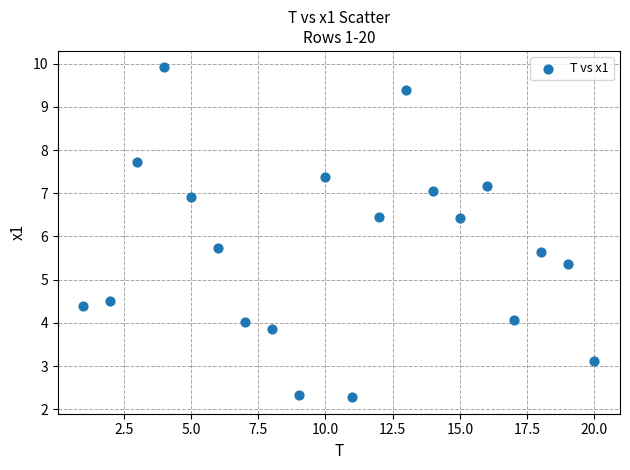

What Y value in the scatter plot is closest to 6?

5.7